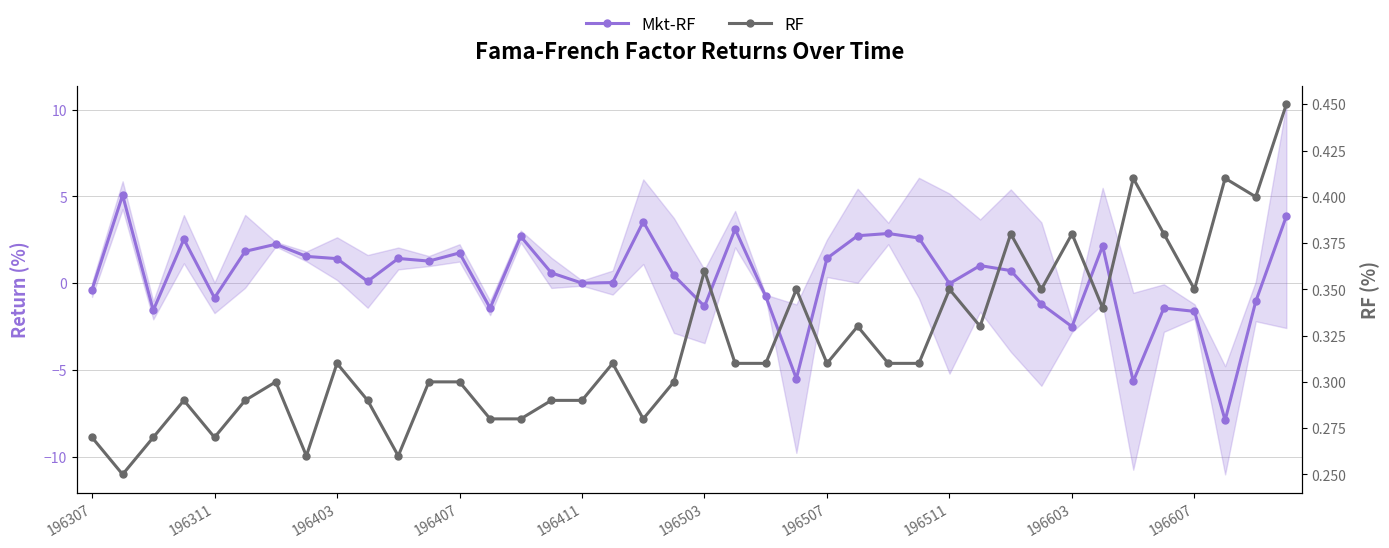

Which series ends up on top after the final intersection of Mkt-RF and RF?

Mkt-RF